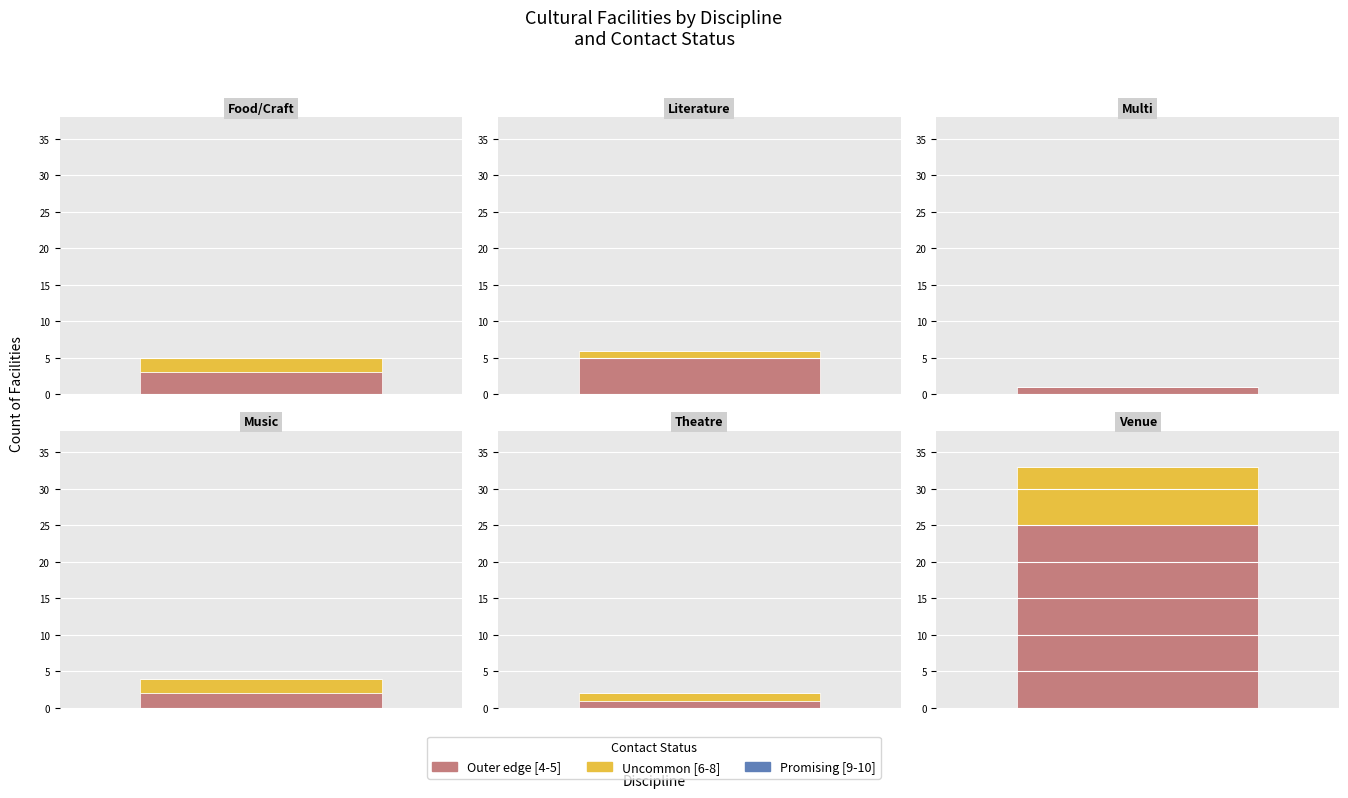

What is the difference between the second highest and minimum values in the Uncommon [6-8] series?

2